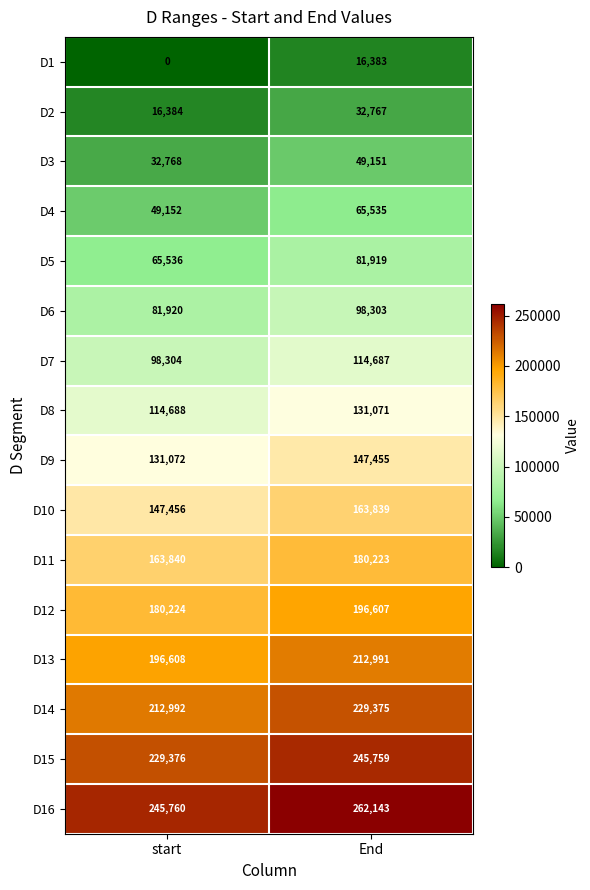

Which series has the largest total across all categories?

D16